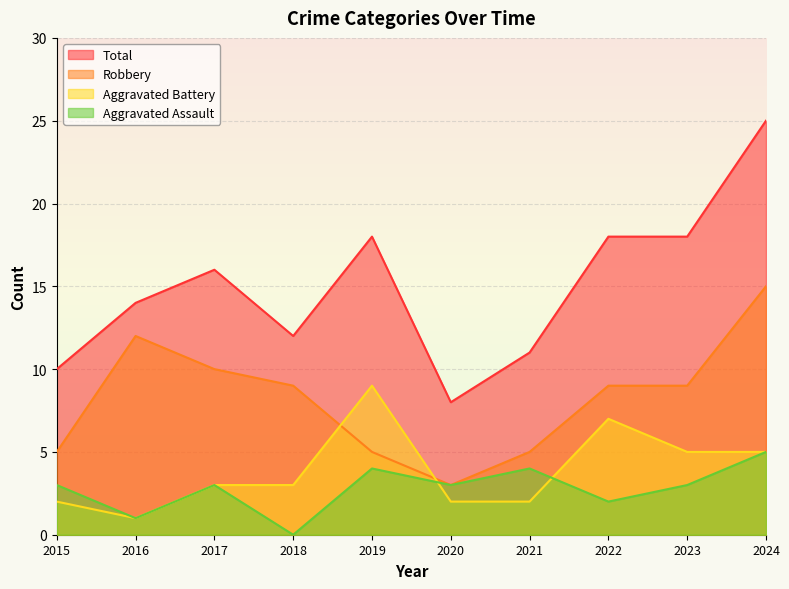

How many lines are shown in the chart?

4